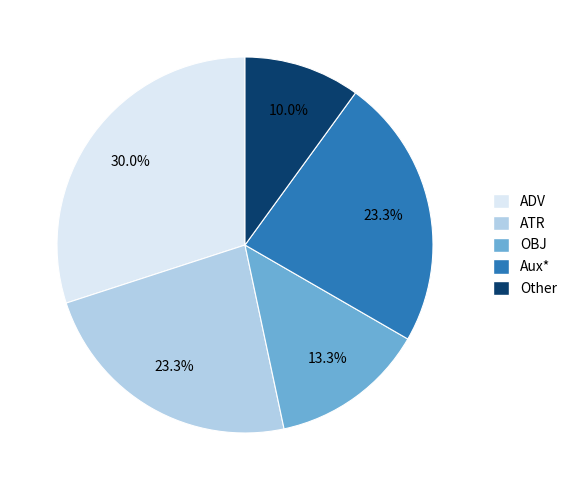

Does any single category account for the majority?

No